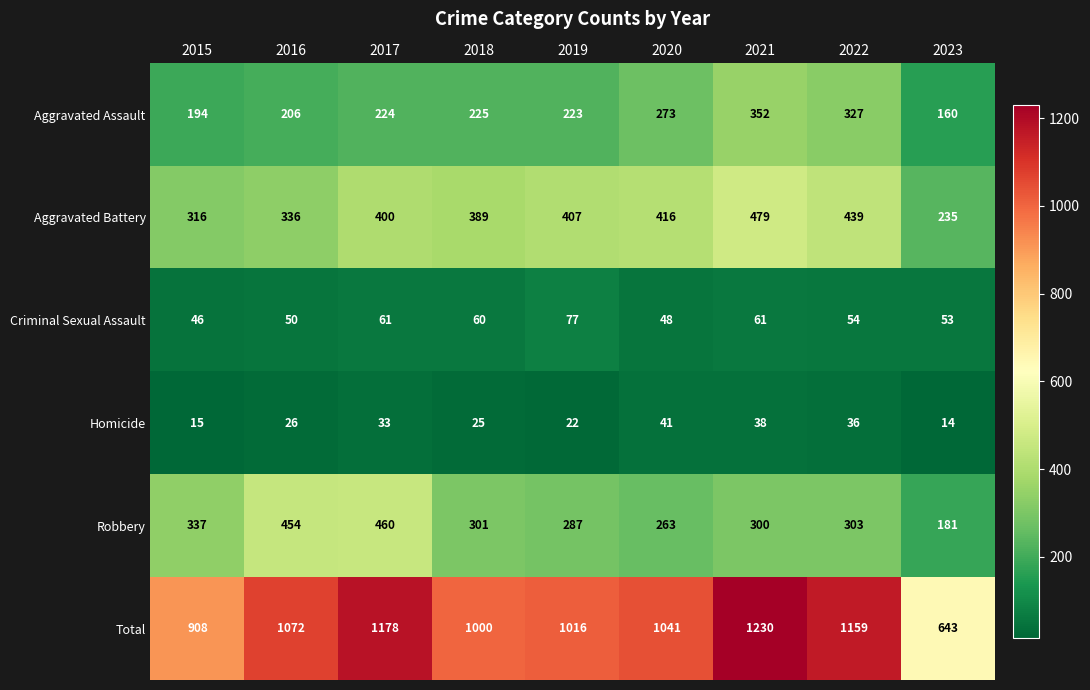

Count the number of data series in this chart.

6